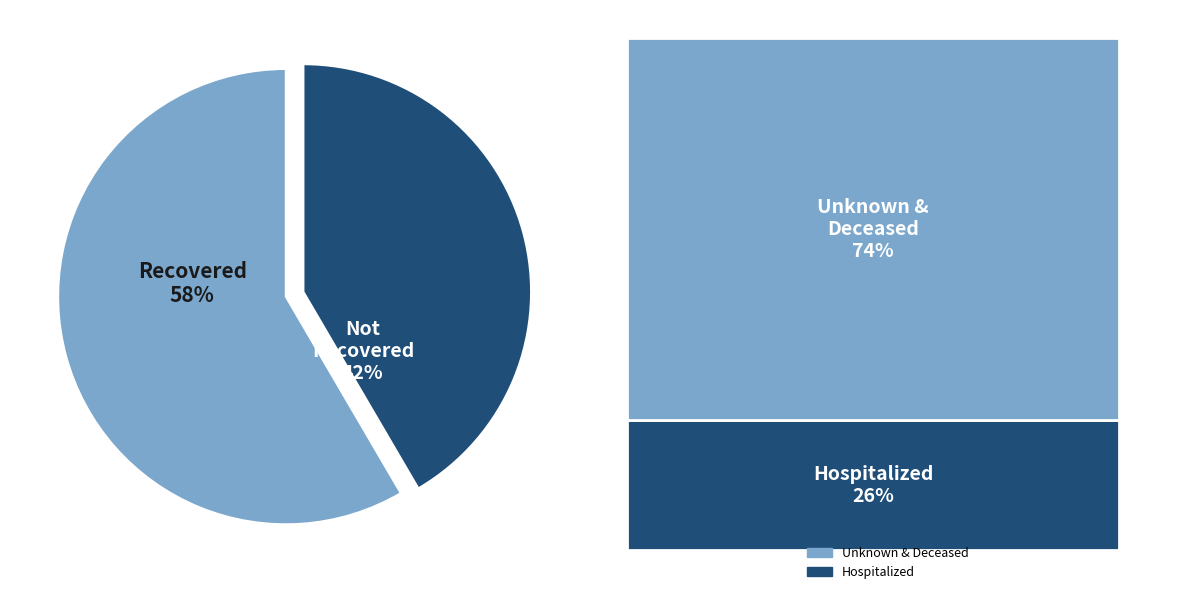

Does any single category account for the majority?

Yes